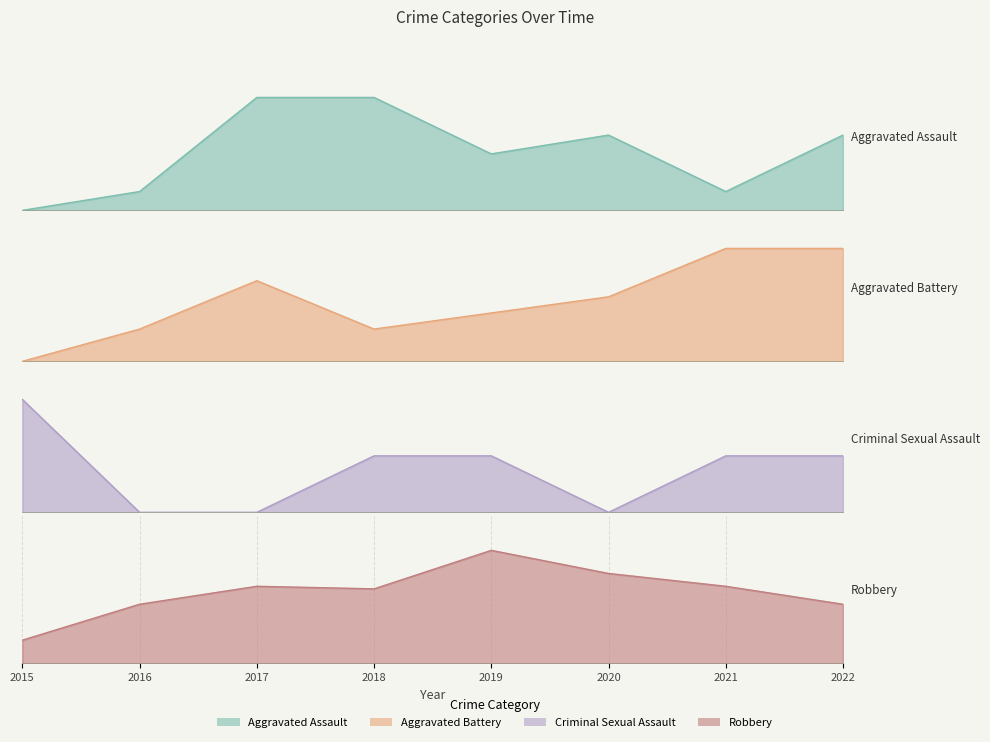

Rank the series at 2022 from highest to lowest value.

Robbery, Aggravated Battery, Aggravated Assault, Criminal Sexual Assault